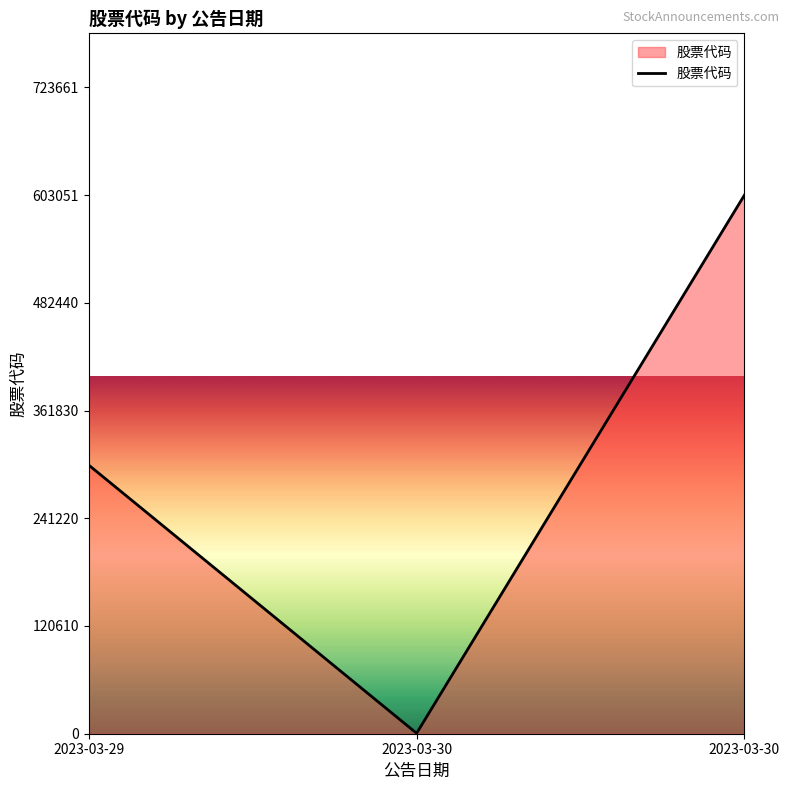

How many lines are shown in the chart?

1